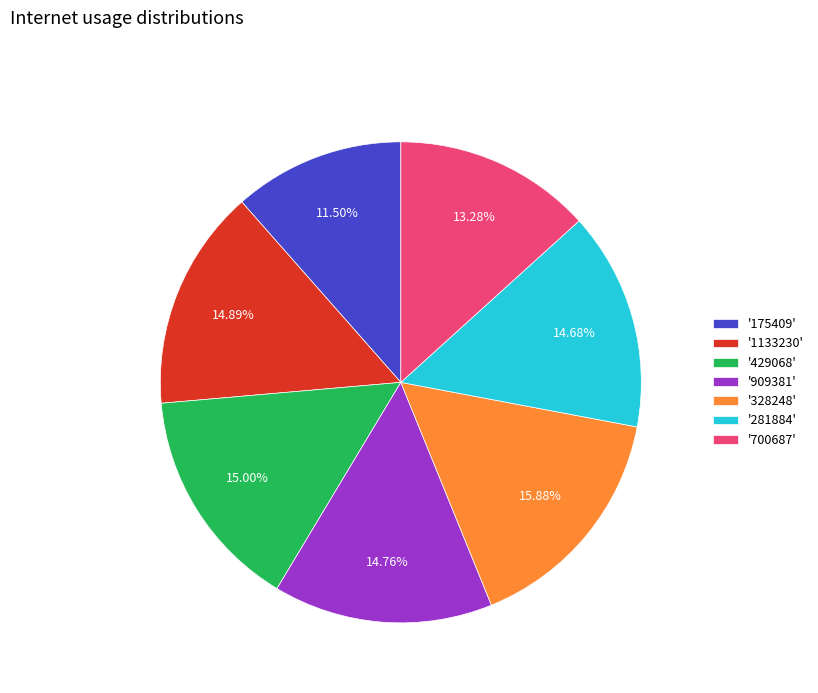

How many slices are in this pie chart?

7